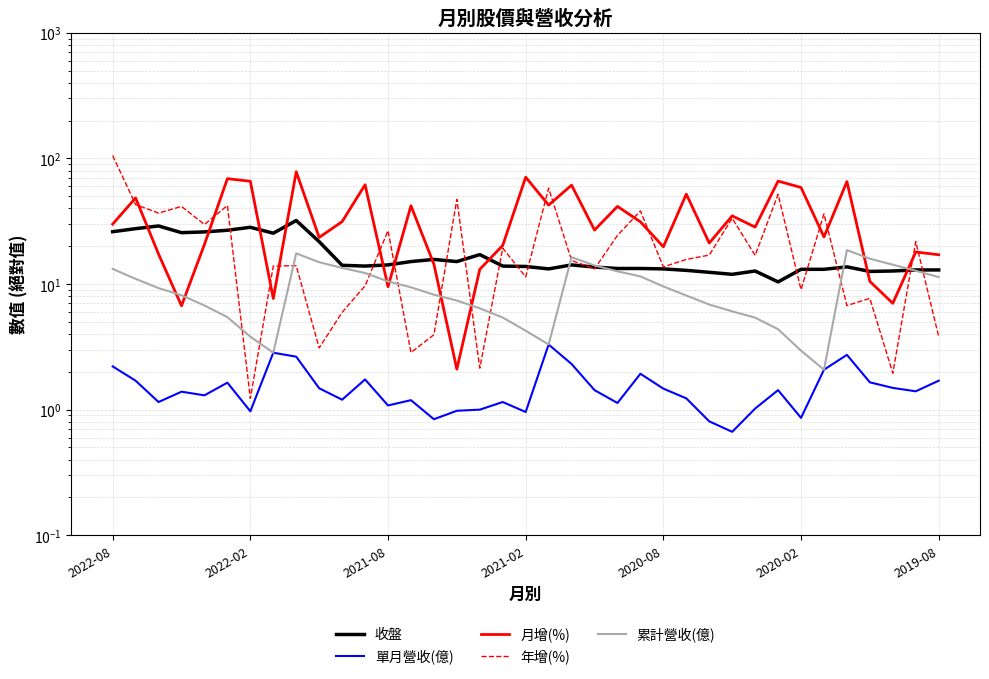

Between 19 and 13, which is larger?

13